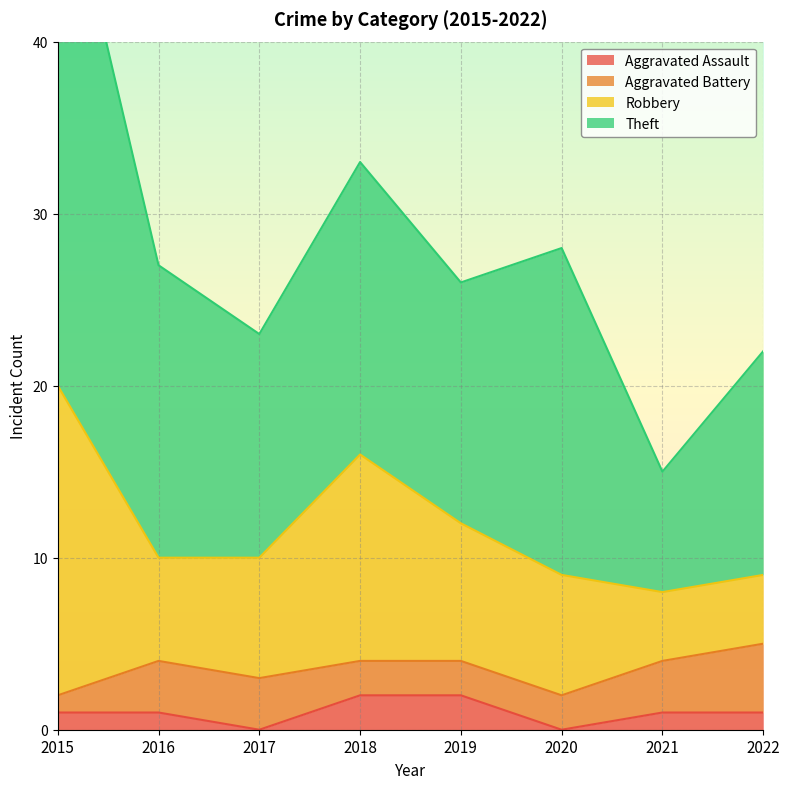

Reading left to right, transcribe all the data shown in this chart.

Aggravated Assault: 1	1	0	2	2	0	1	1
Aggravated Battery: 1	3	3	2	2	2	3	4
Robbery: 18	6	7	12	8	7	4	4
Theft: 32	17	13	17	14	19	7	13